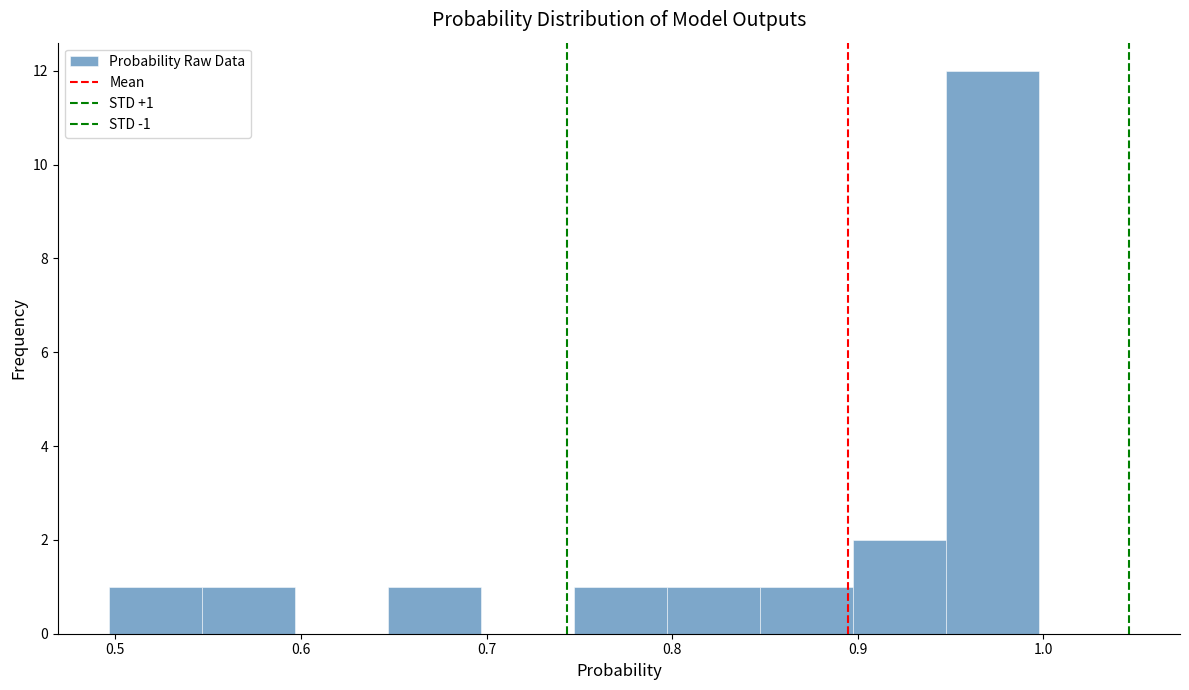

Over which range of the x-axis is the bar tallest?

0.95 to 1.00